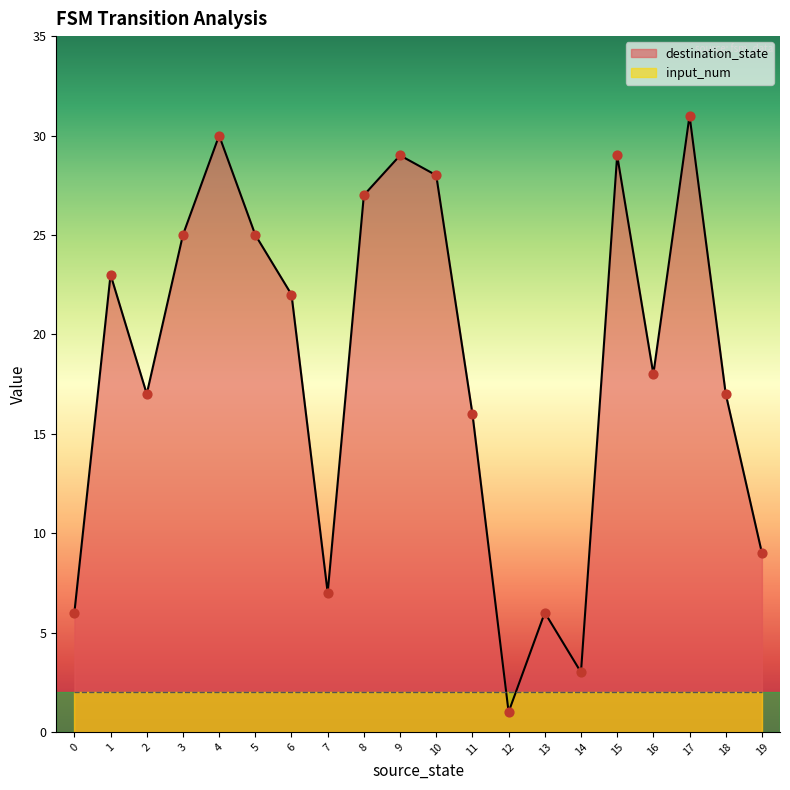

What is the change in value from 15 to 17?

+2